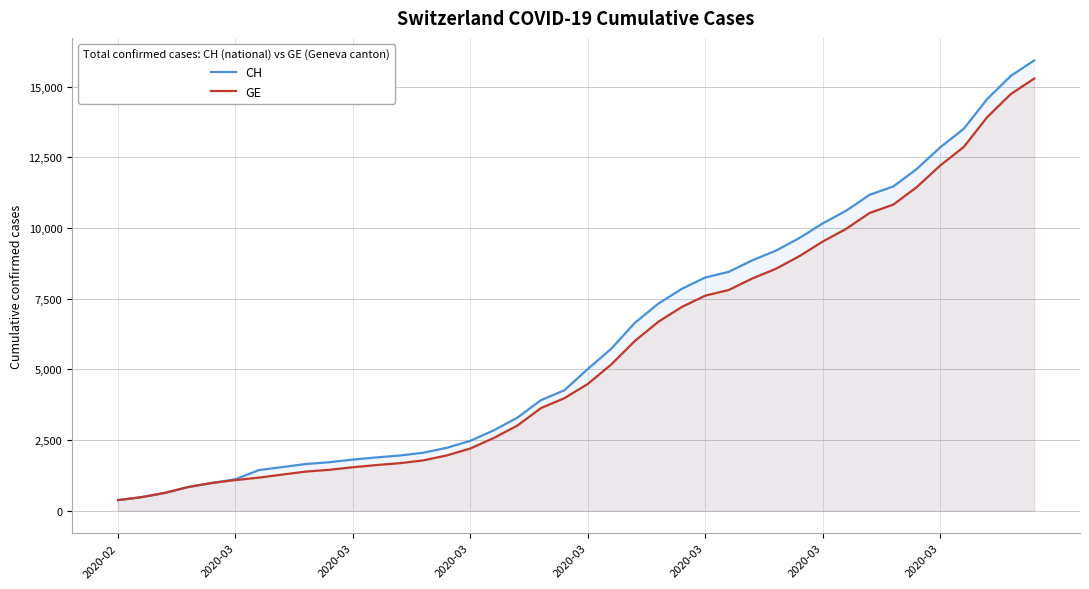

How many data points in CH are above 5012?

19